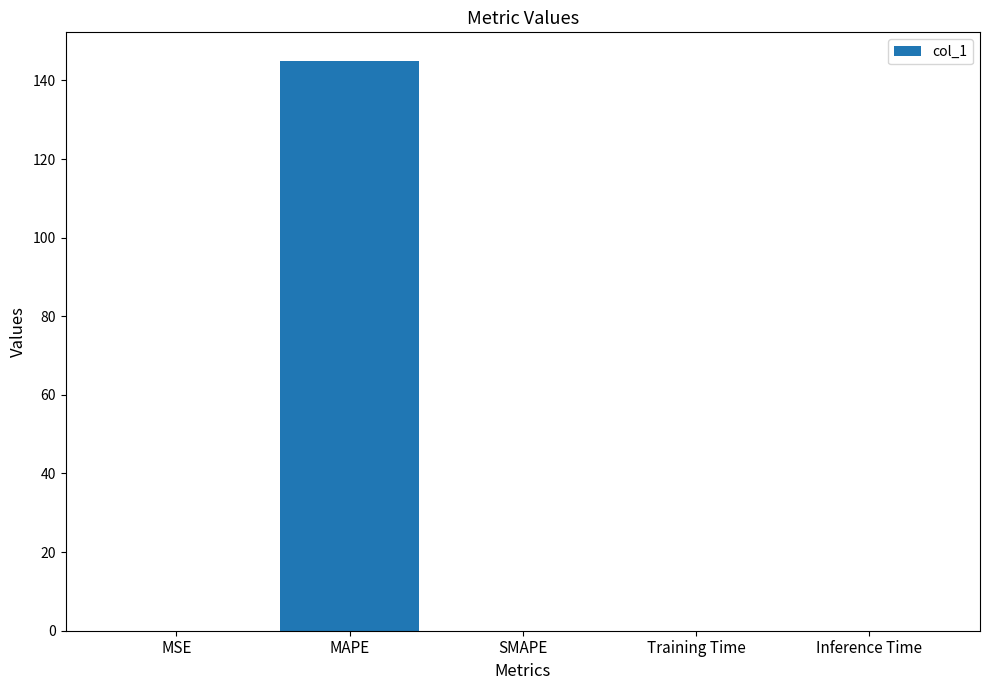

Which has a higher value, SMAPE or MAPE?

MAPE